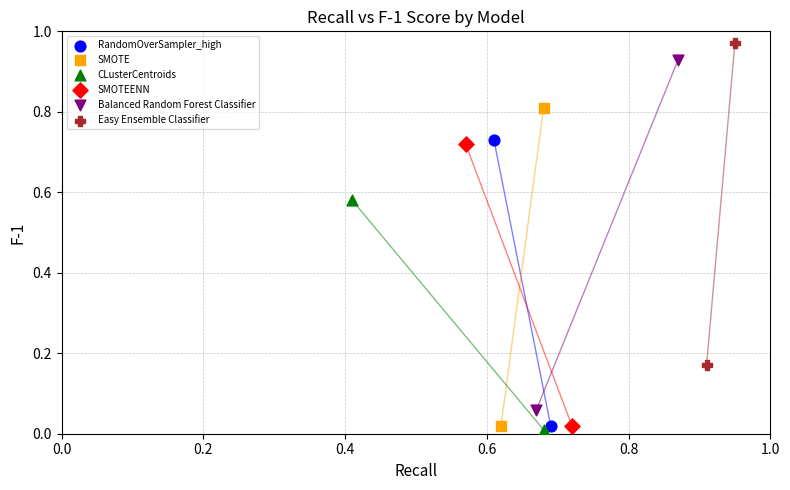

What are all the series names shown in the legend?

RandomOverSampler_high, SMOTE, CLusterCentroids, SMOTEENN, Balanced Random Forest Classifier, Easy Ensemble Classifier